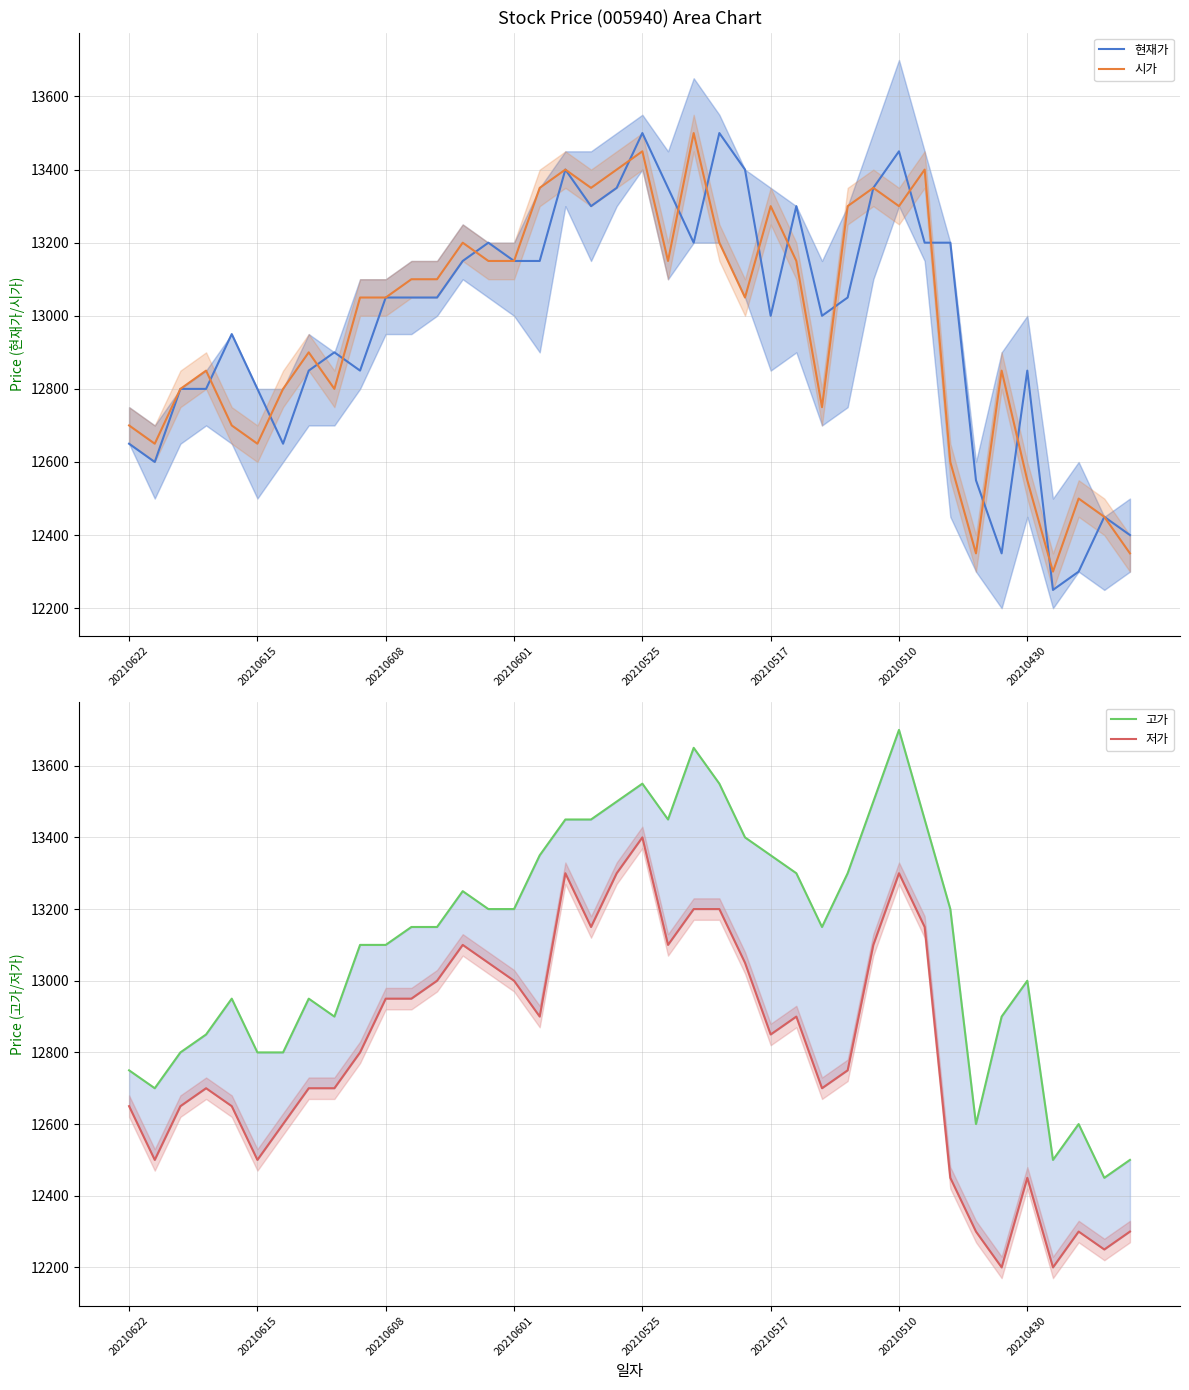

What is the minimum value for 시가?

12300